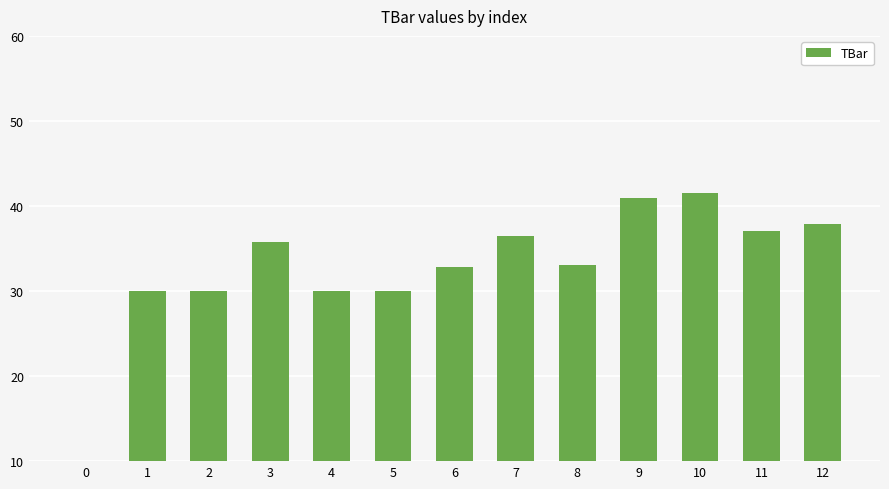

The value at 7 is 7.8. True or false?

False